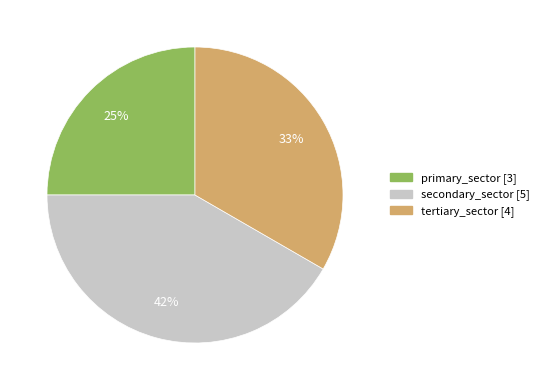

To the nearest percent, what is the average slice percentage?

33%